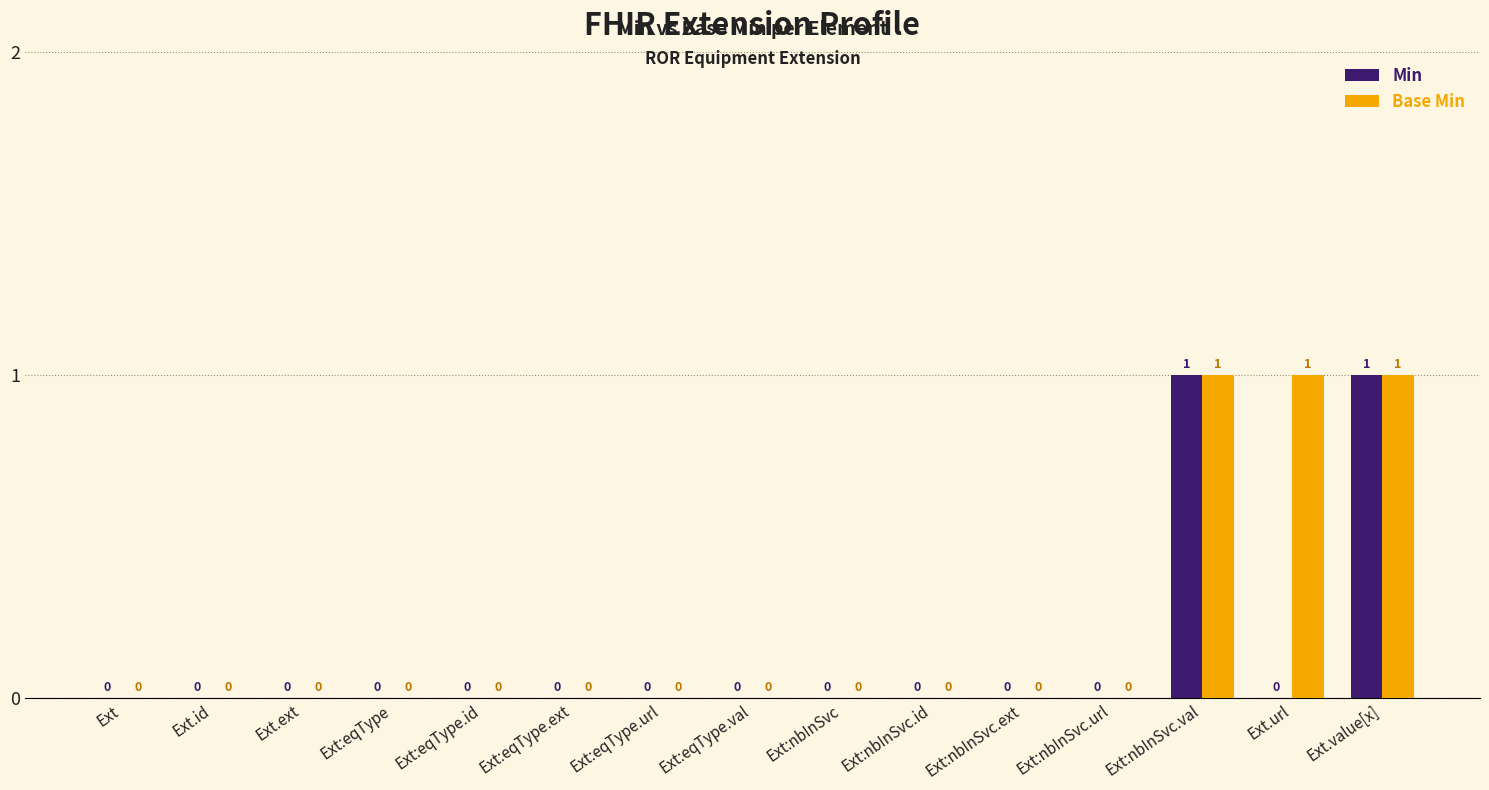

How many groups of bars are there?

15